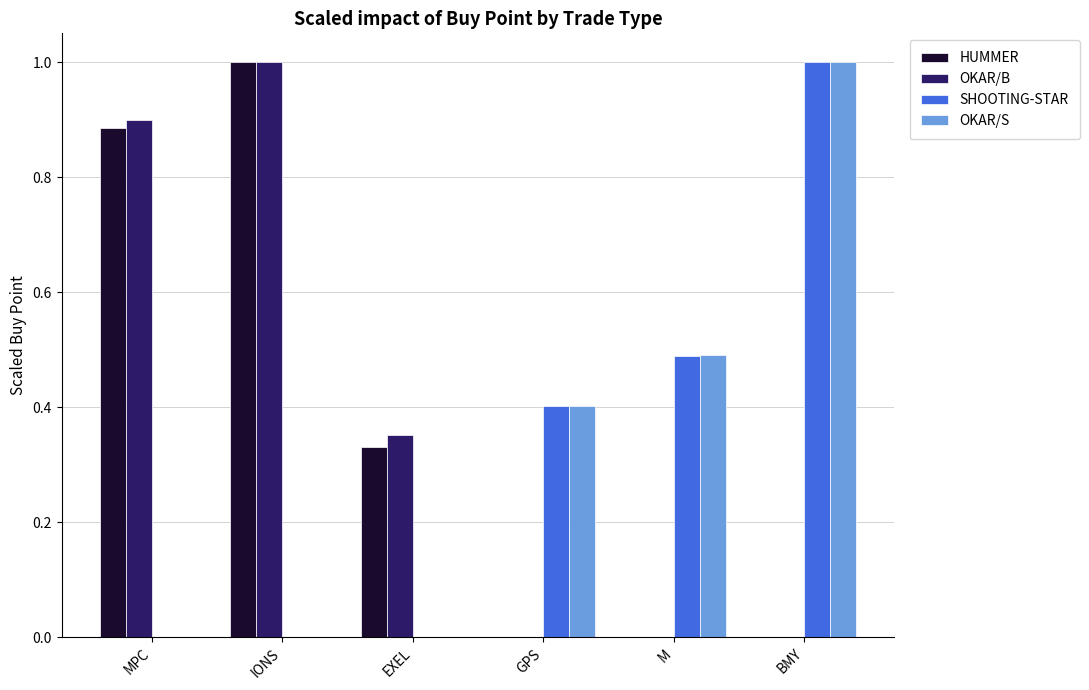

True or false: SHOOTING-STAR has a value of 1.0 at BMY.

True